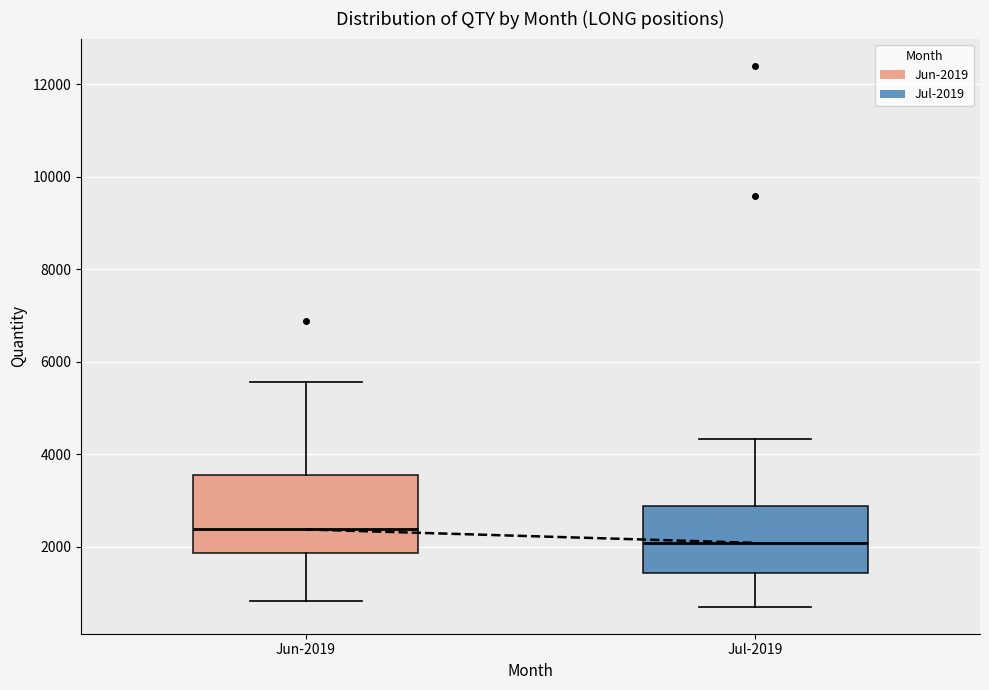

Reading left to right, transcribe this box plot: for each box, give where its median line is, the range the box spans, and where its two whiskers end, as read against the y-axis. The values are not printed on the chart, so give them approximately, as read against the axis.

Jun-2019: median 2400, box 1800 to 3600, whiskers 800 to 5600
Jul-2019: median 2000, box 1400 to 2800, whiskers 800 to 4400